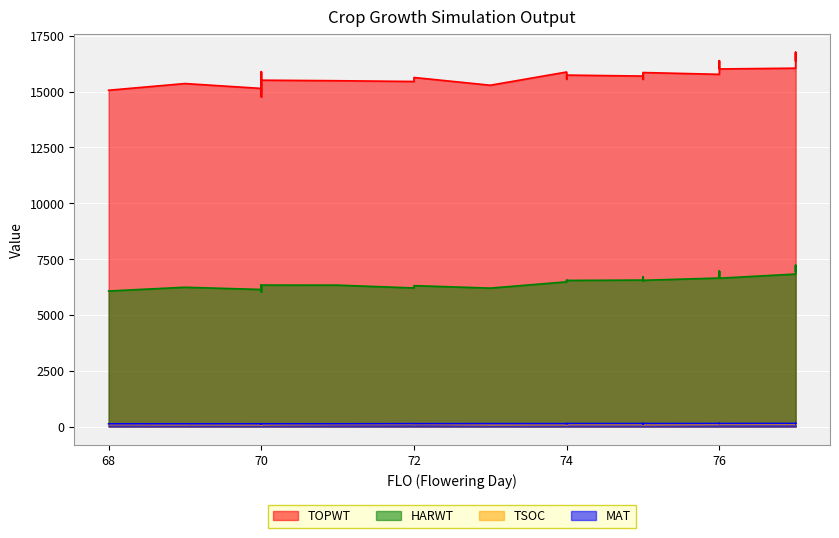

Where is TSOC nearest to the value 101?

76